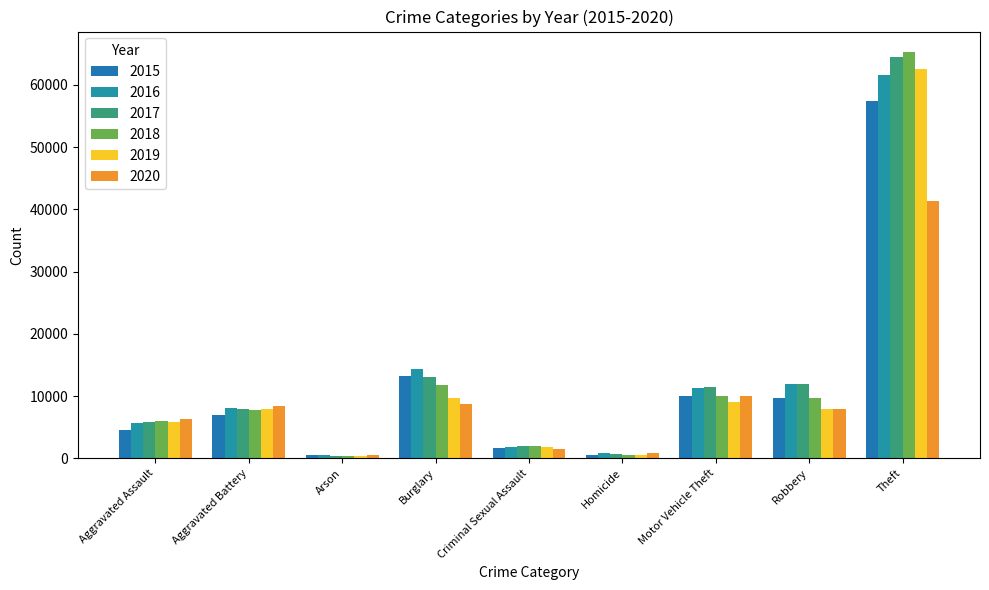

What are all the series names shown in the legend?

2015, 2016, 2017, 2018, 2019, 2020